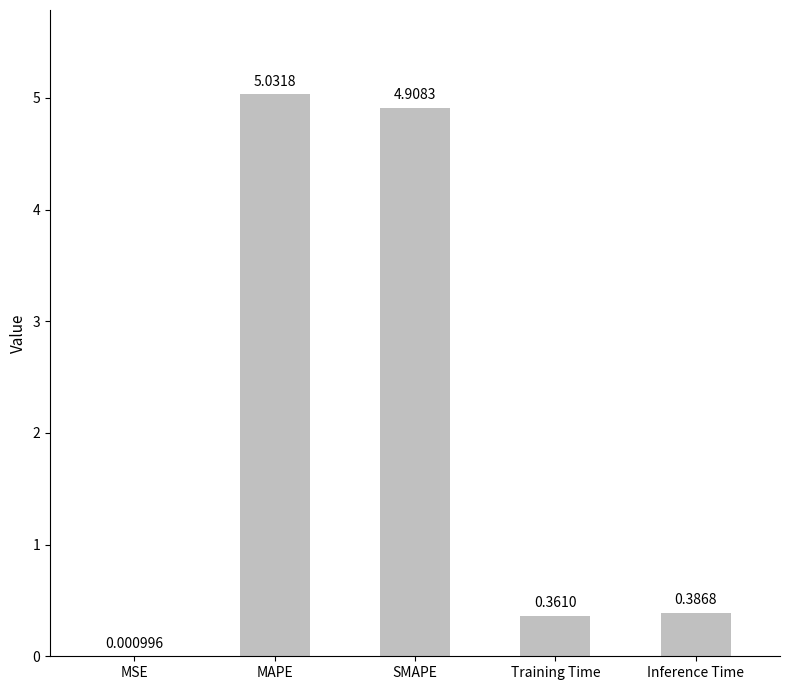

Are the bars horizontal?

No